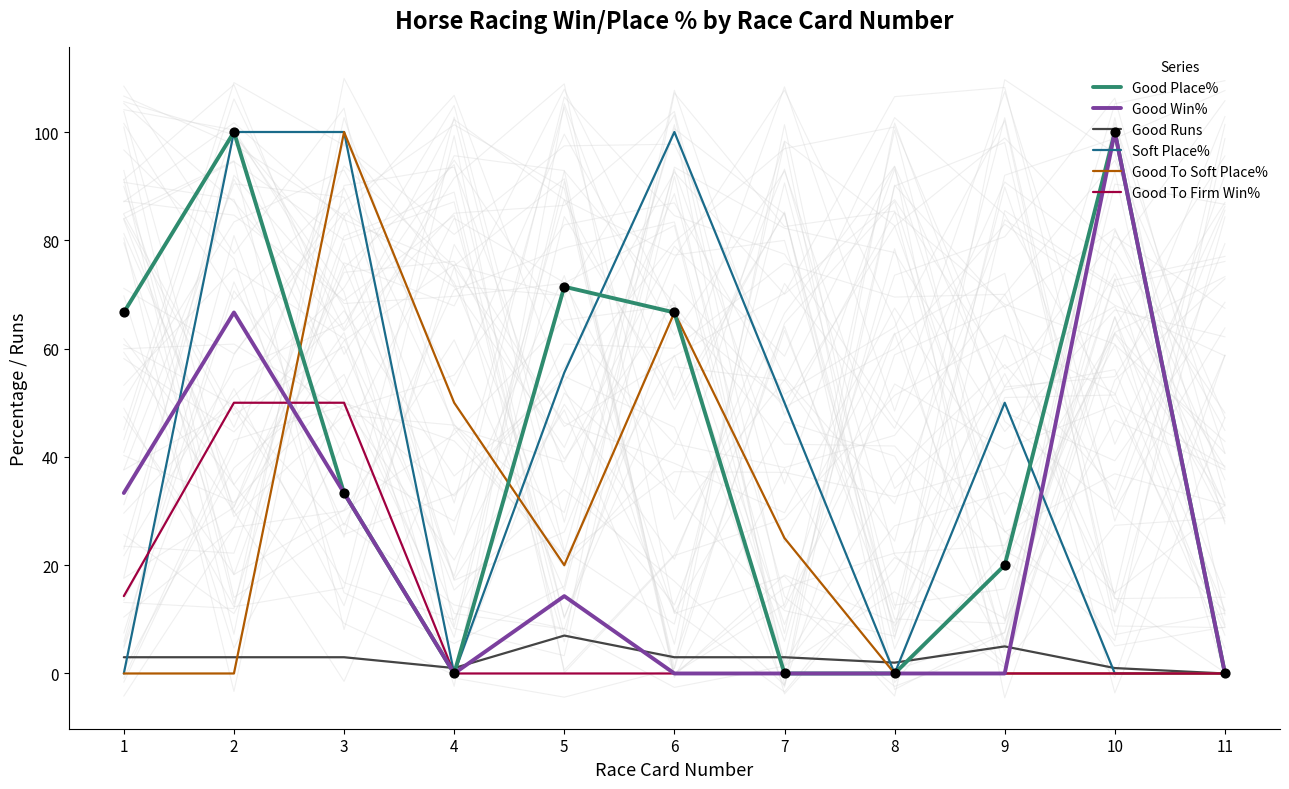

What are all the series names shown in the legend?

Good Place%, Good Win%, Good Runs, Soft Place%, Good To Soft Place%, Good To Firm Win%